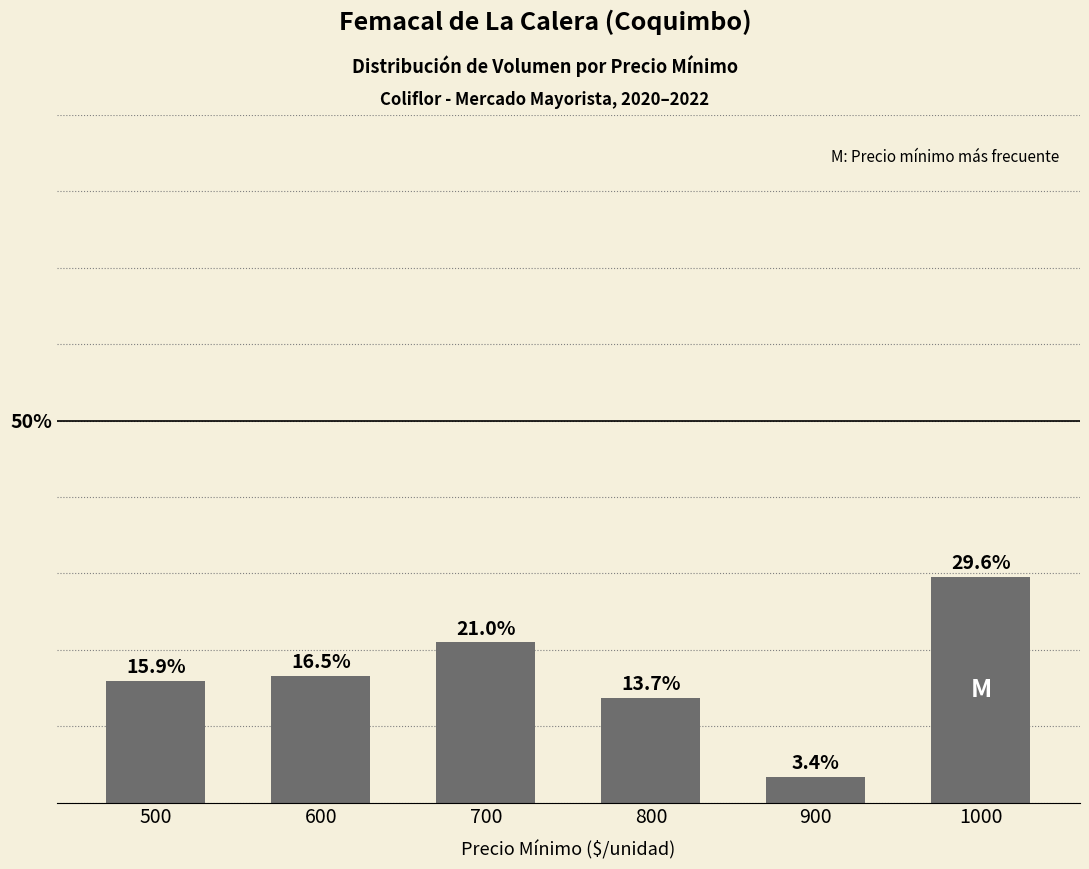

Between 700 and 600, which is larger?

700